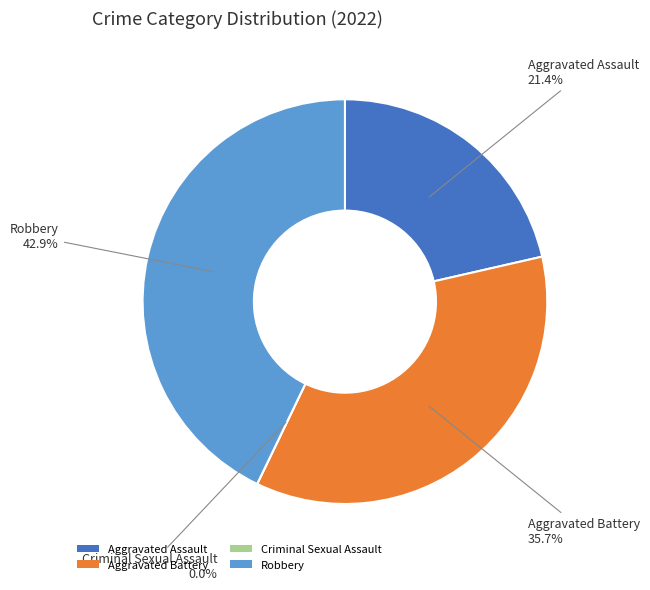

To the nearest percent, what is the combined percentage of Aggravated Battery and Criminal Sexual Assault?

36%